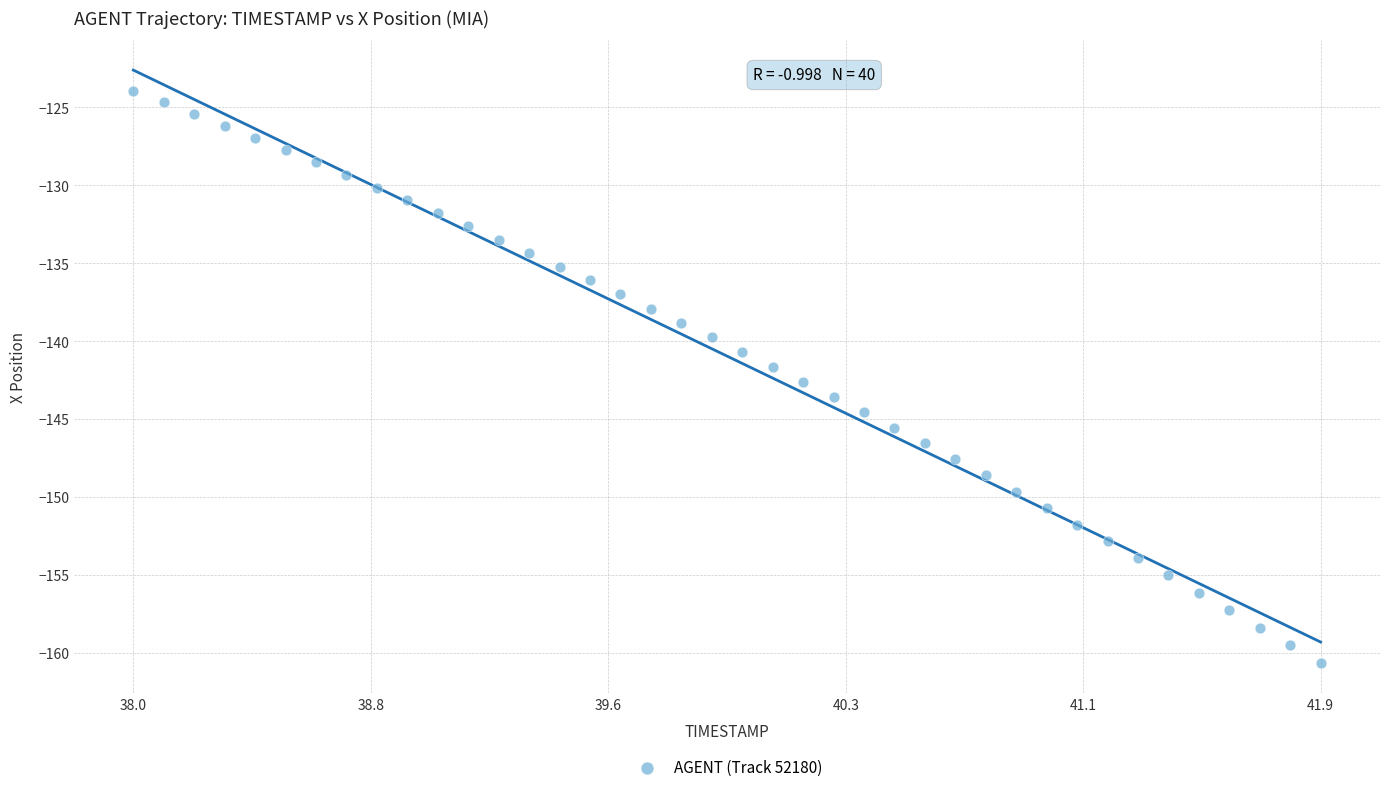

What is the range of Y values (max minus min)?

36.7